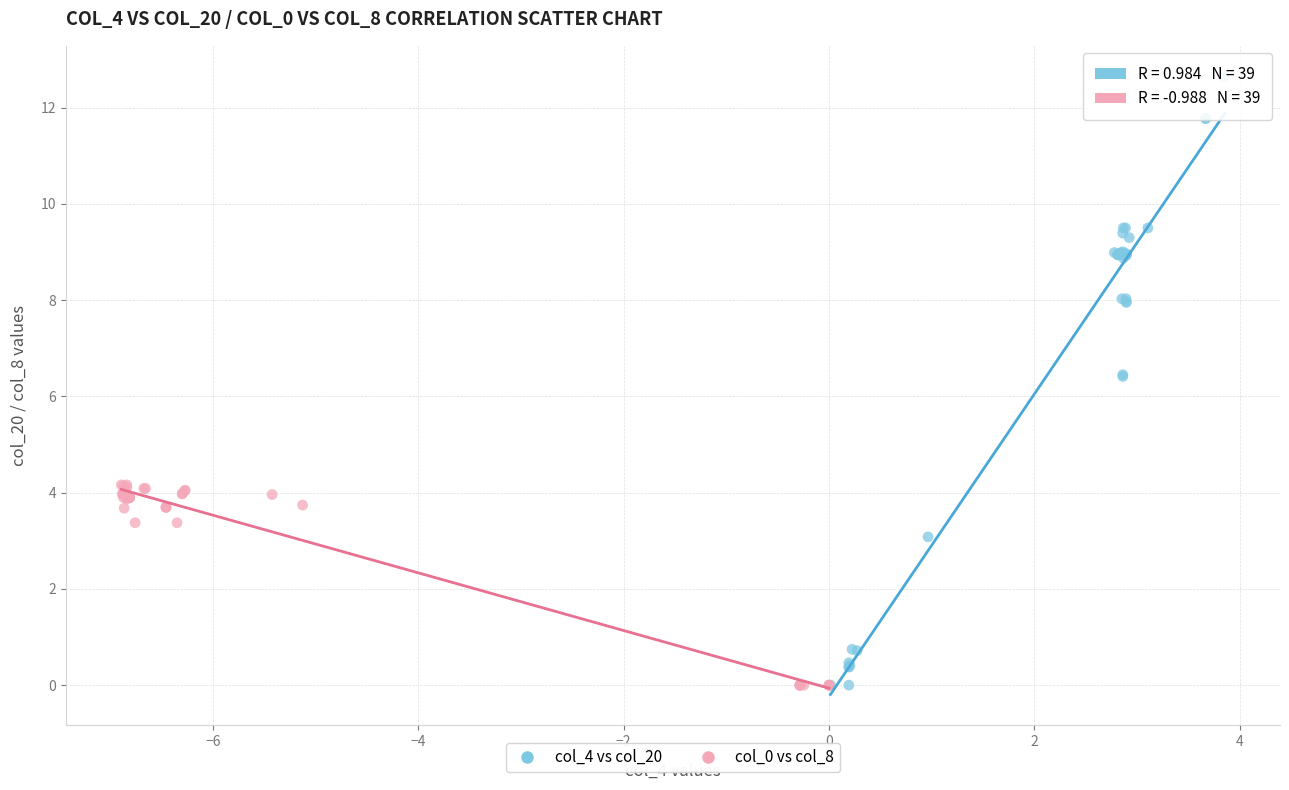

What are all the series names shown in the legend?

col_4 vs col_20, col_0 vs col_8